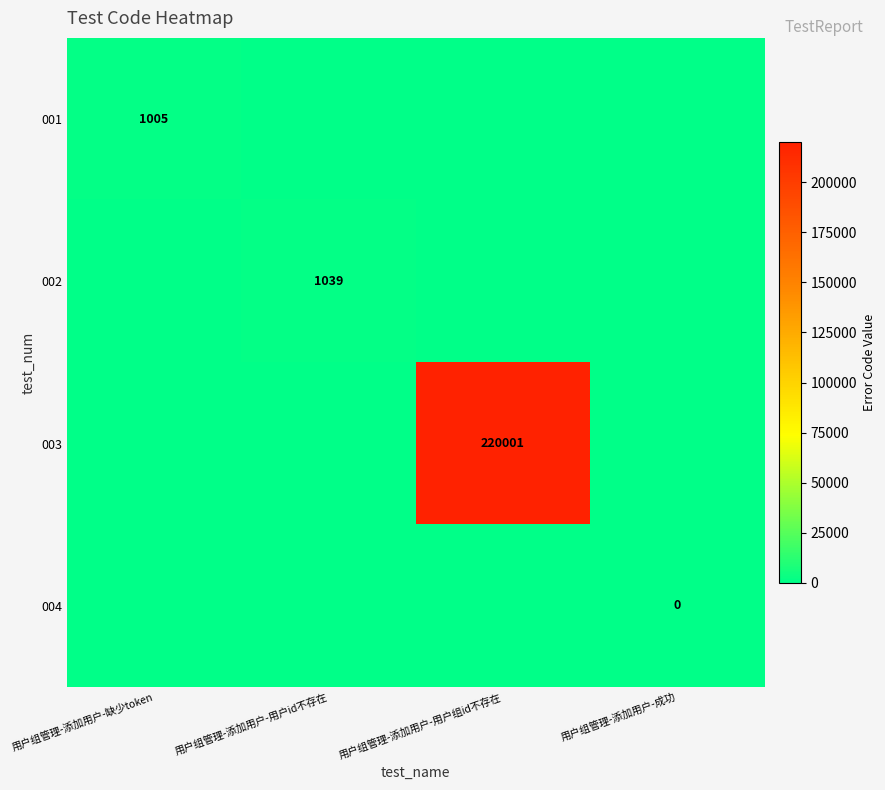

The value of 001 at 用户组管理-添加用户-缺少token is 557. True or false?

False